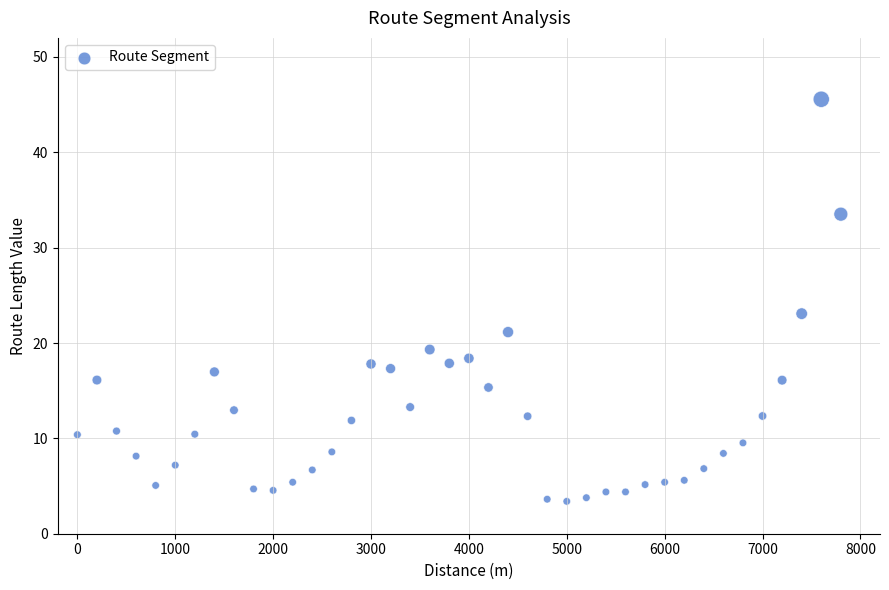

What is the range of Y values (max minus min)?

42.2